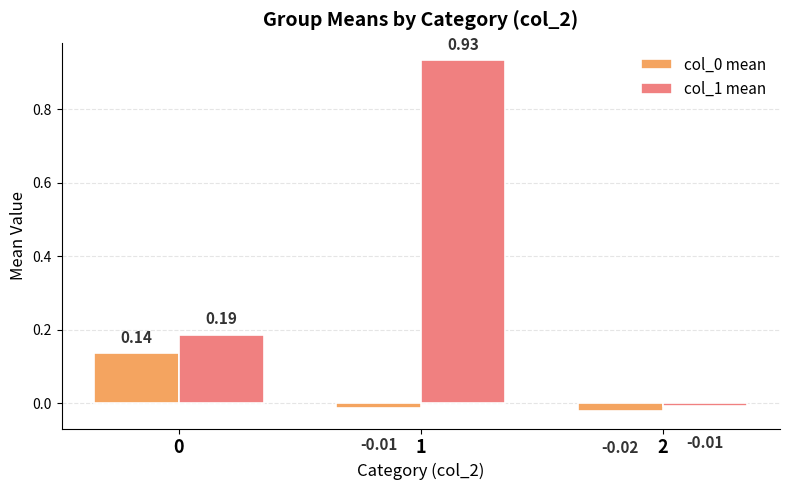

Which series has the largest total across all categories?

col_1 mean